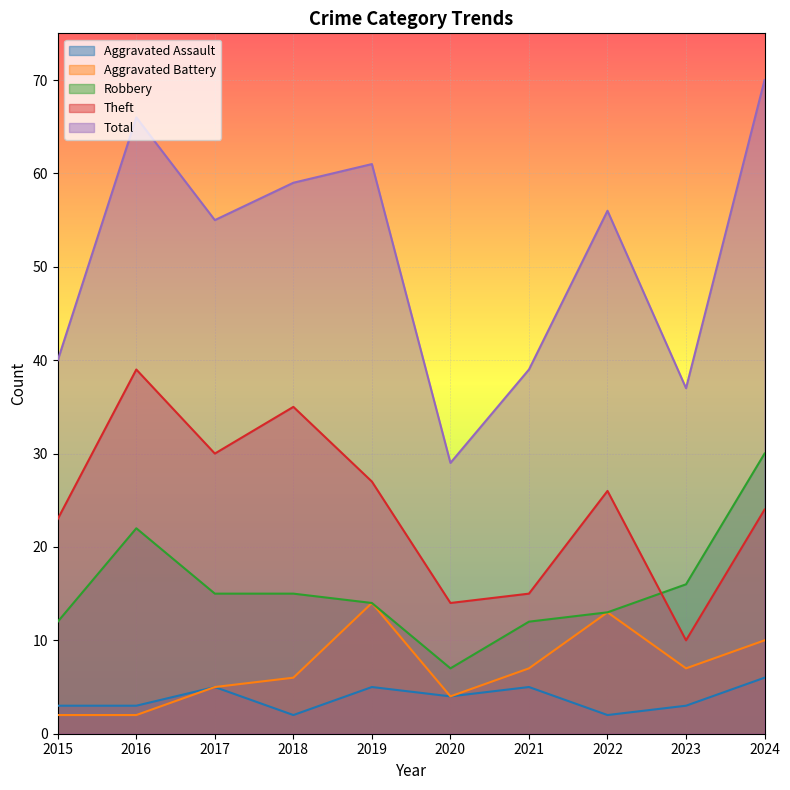

What is the value of the Aggravated Assault point at the 4th from the left?

2